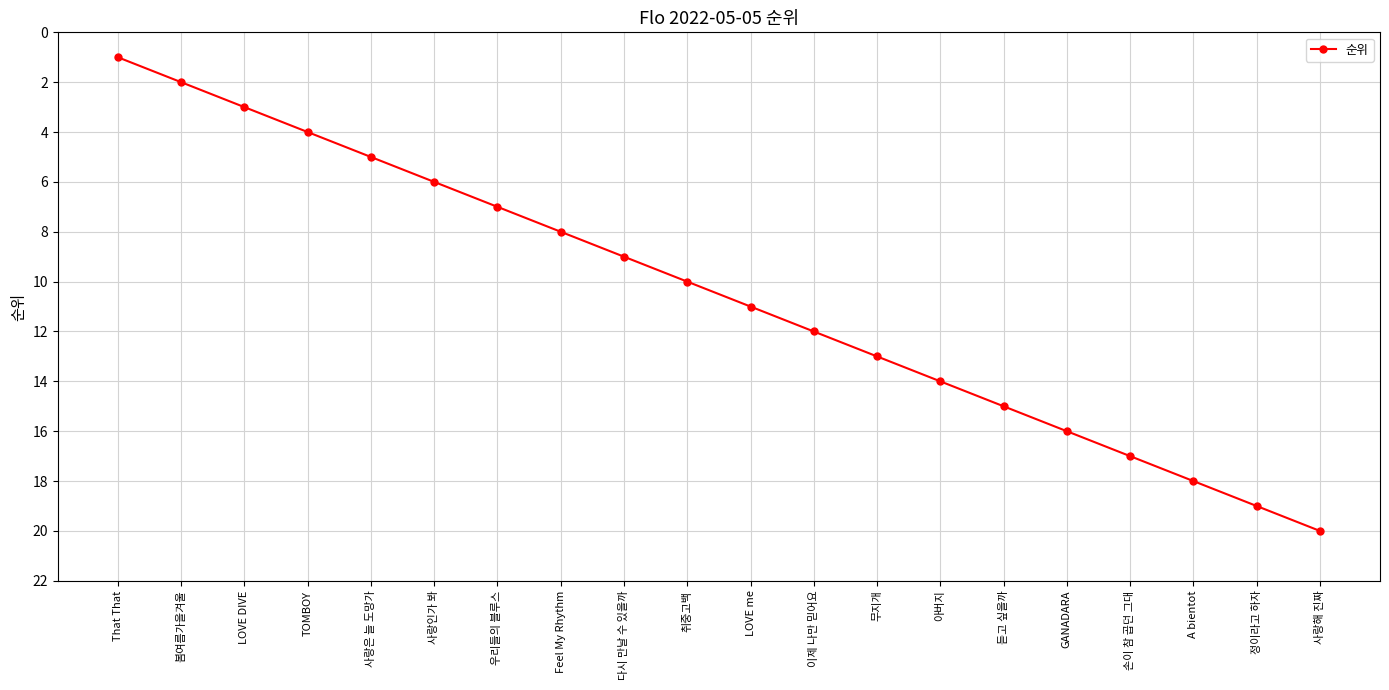

Reading right to left, list all the values displayed in this chart.

사랑해 진짜=20	정이라고 하자=19	A bientot=18	손이 참 곱던 그대=17	GANADARA=16	듣고 싶을까=15	아버지=14	무지개=13	이제 나만 믿어요=12	LOVE me=11	취중고백=10	다시 만날 수 있을까=9	Feel My Rhythm=8	우리들의 블루스=7	사랑인가 봐=6	사랑은 늘 도망가=5	TOMBOY=4	LOVE DIVE=3	봄여름가을겨울=2	That That=1